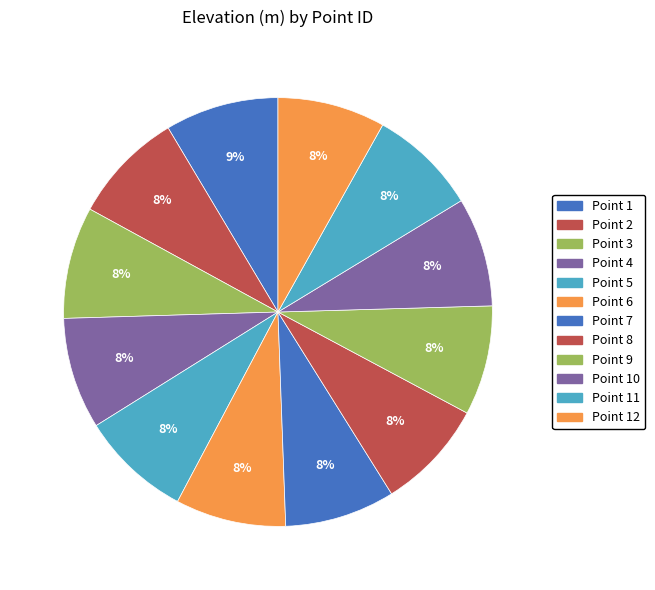

Count the number of slices in the pie.

12